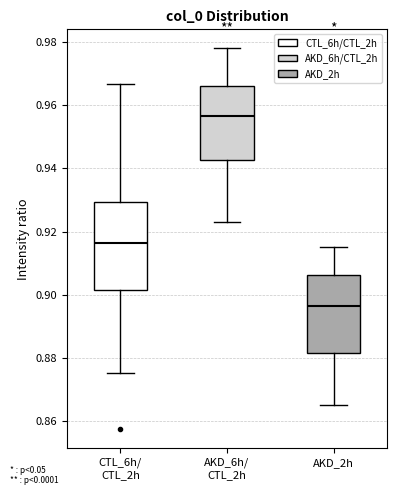

Where does the upper whisker of the box for CTL_6h/ CTL_2h end on the y-axis? The values are not printed on the chart, so give them approximately, as read against the axis.

0.966